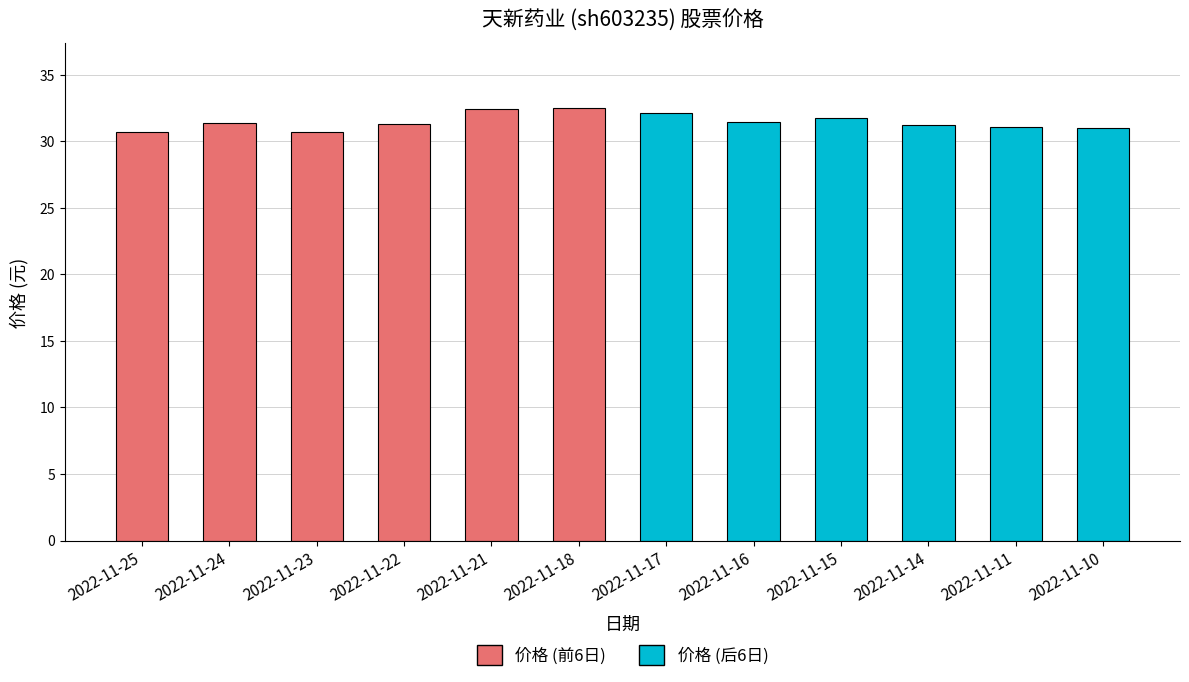

What is the highest value of the 价格 (后6日) series?

32.1